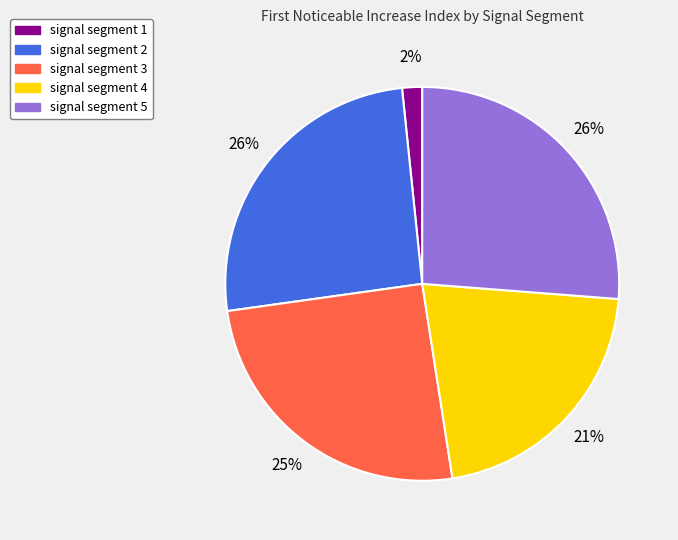

Which slice is the smallest?

signal segment 1